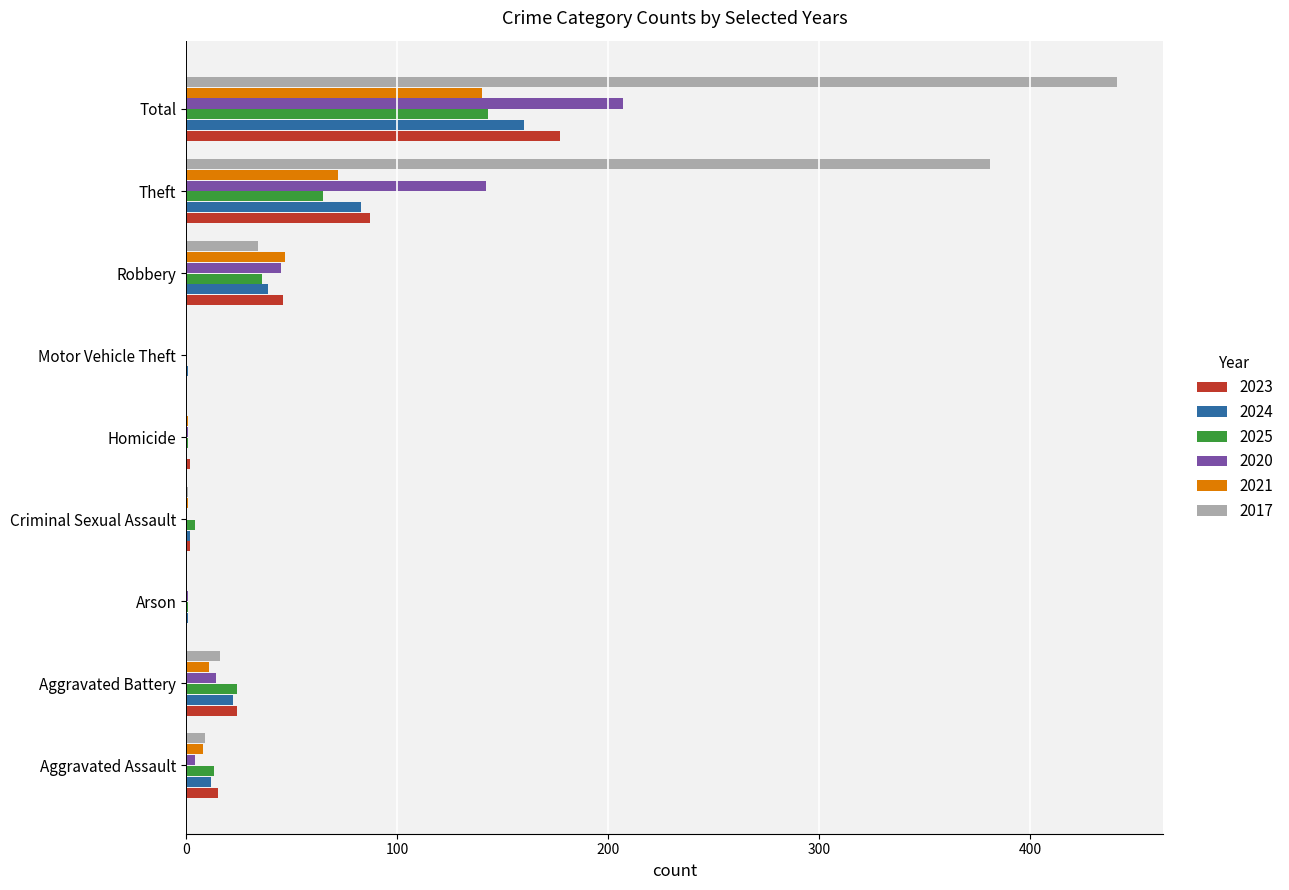

The value of 2024 at Homicide is 0. True or false?

True